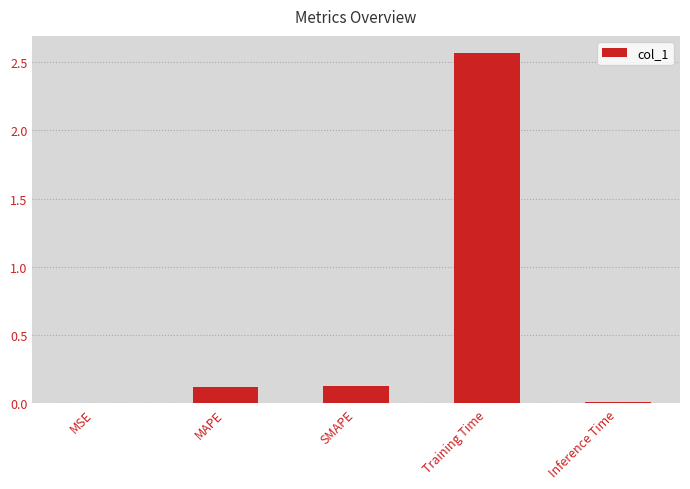

What is the sum of all values?

2.8